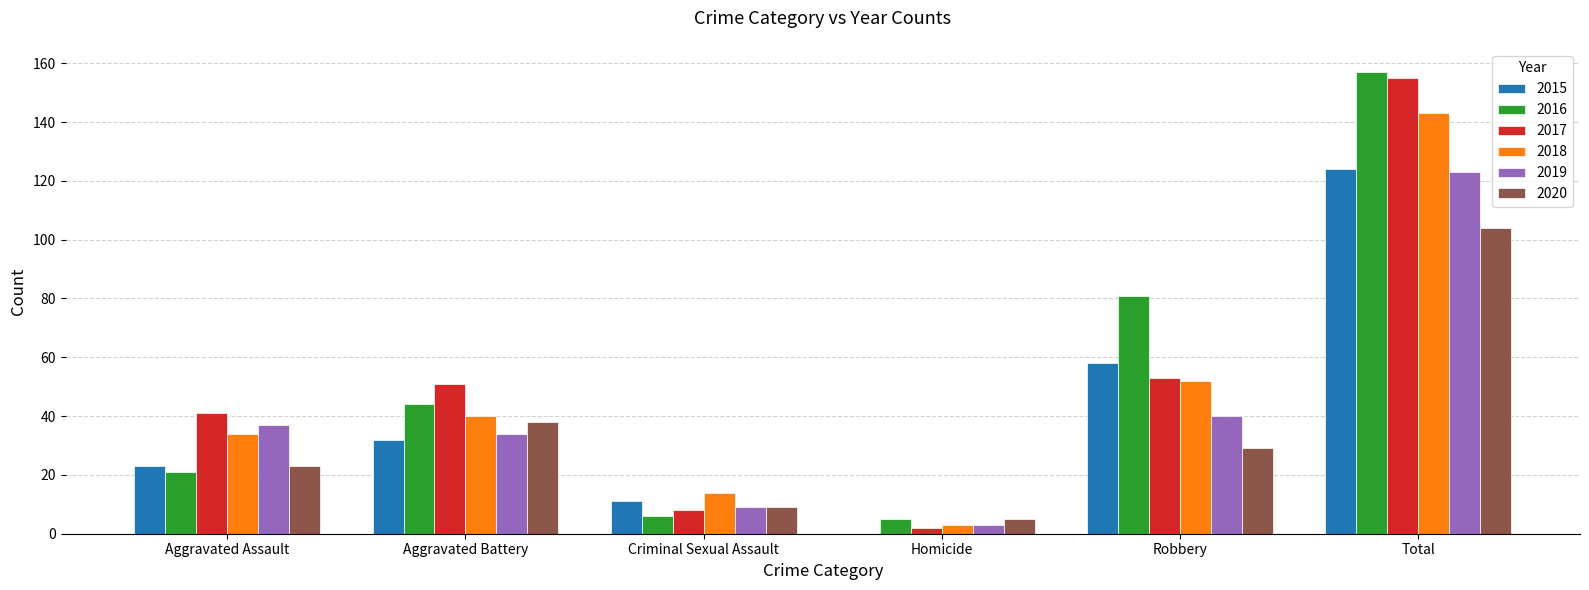

What is the difference between the 2018 values at Criminal Sexual Assault and Total?

129